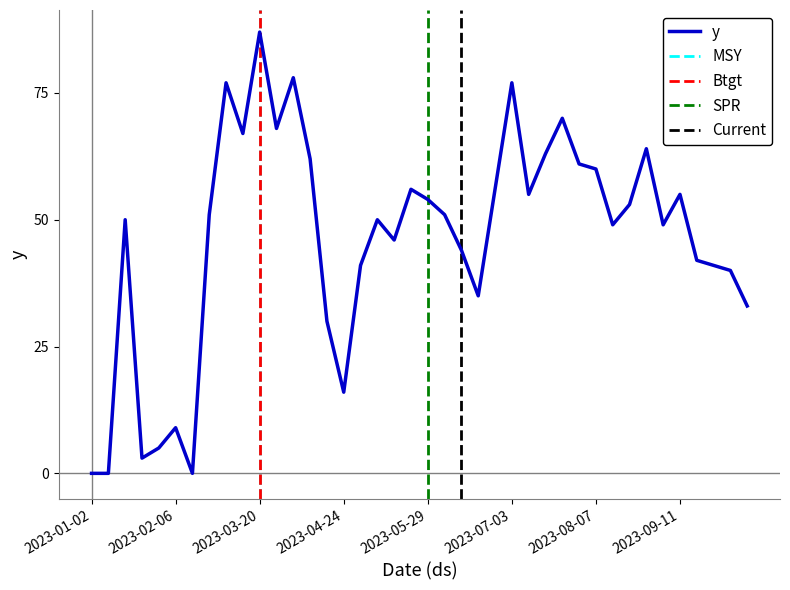

Is it true that the value at 2023-03-13 is 67?

True